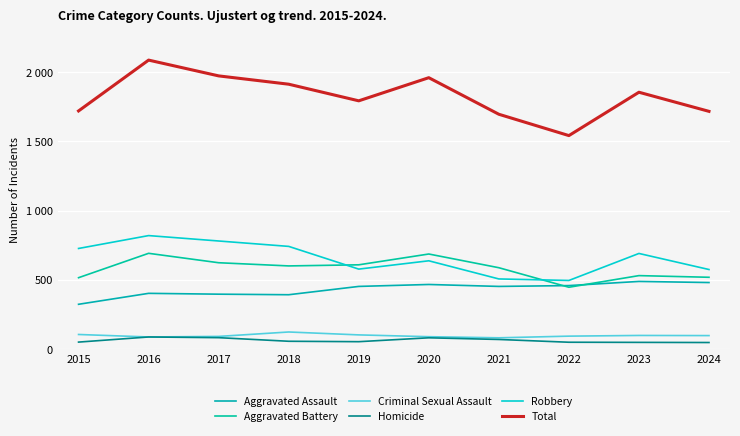

What is the sum of the Aggravated Assault values at 2024 and 2020?

946